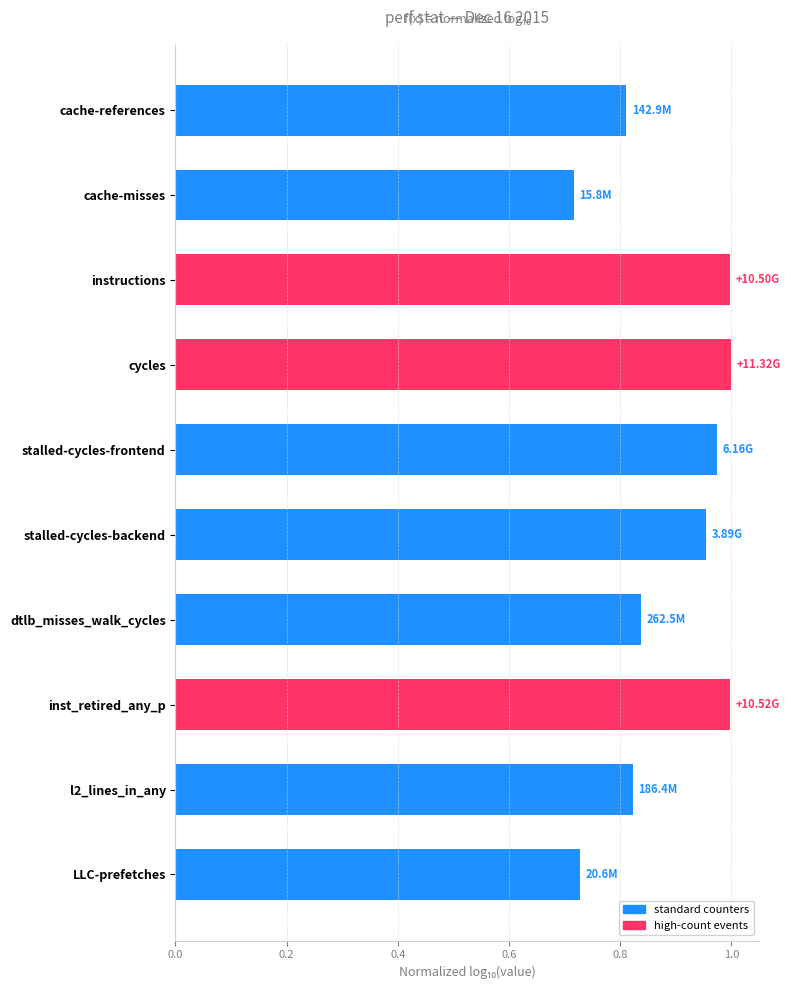

Between inst_retired_any_p and LLC-prefetches, which is larger?

inst_retired_any_p